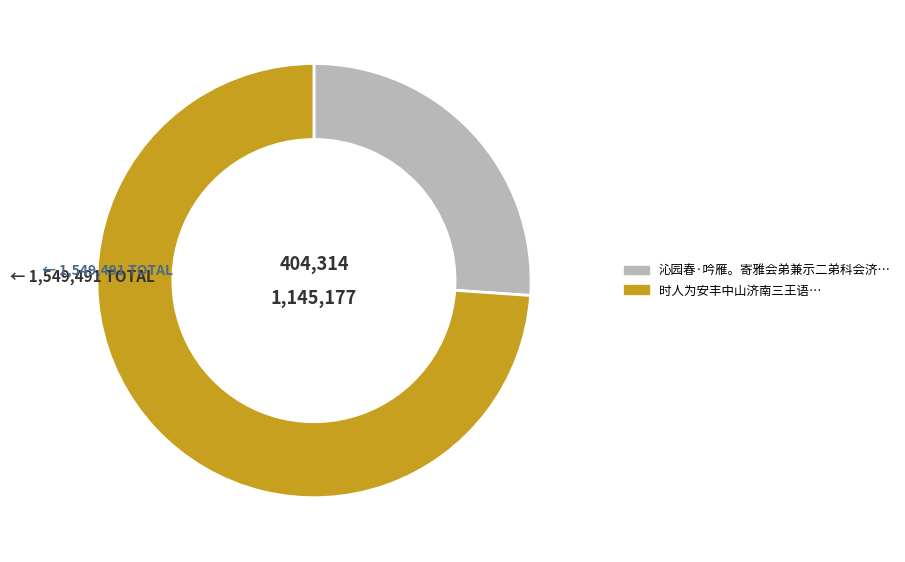

How many segments does this pie chart have?

2